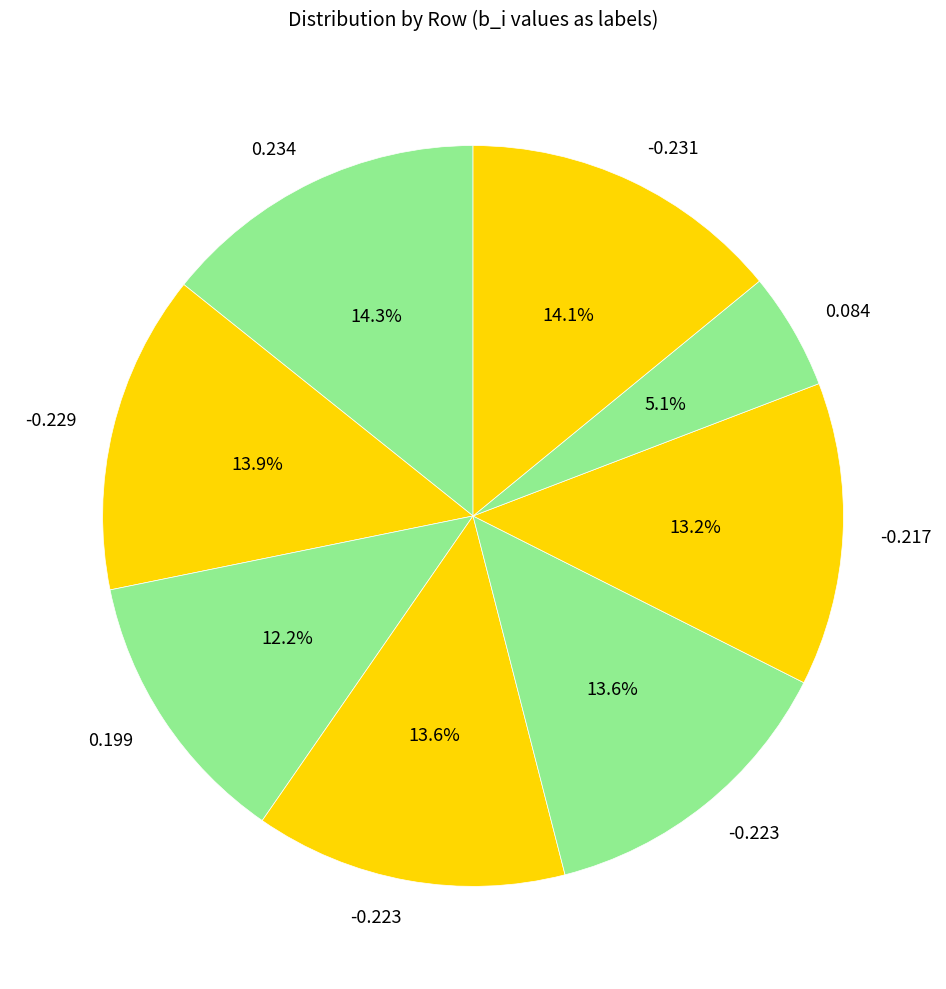

Count the number of slices in the pie.

8